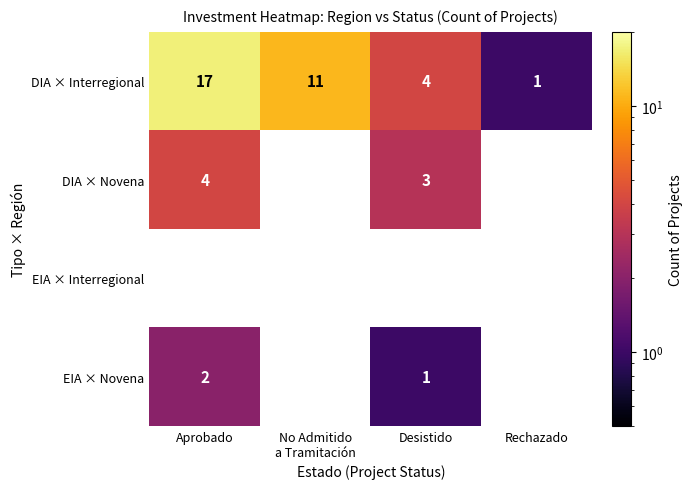

What is the difference between the DIA × Interregional values at Rechazado and Aprobado?

16